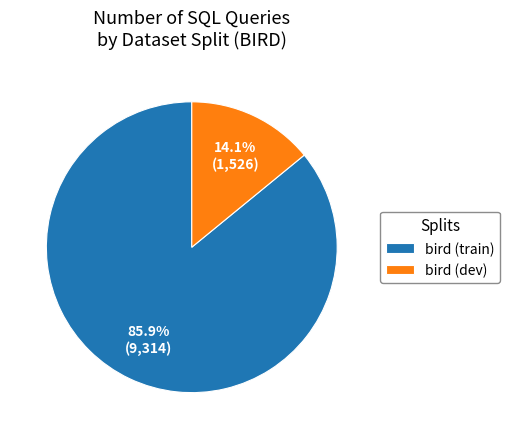

Which slice is the largest?

bird (train)